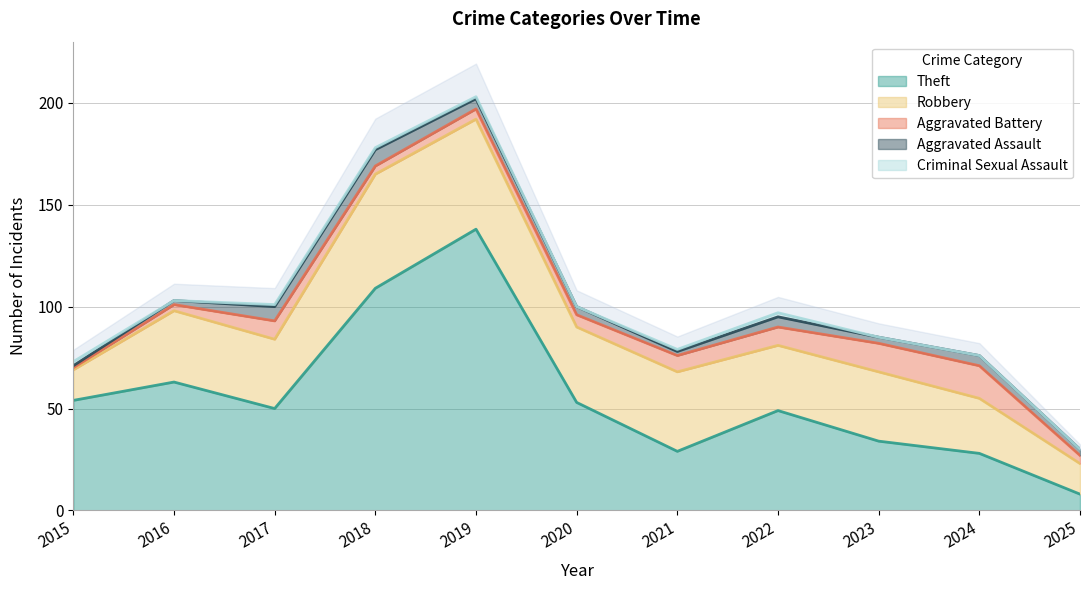

In Theft, how many points are lower than both neighbors (excluding endpoints)?

2